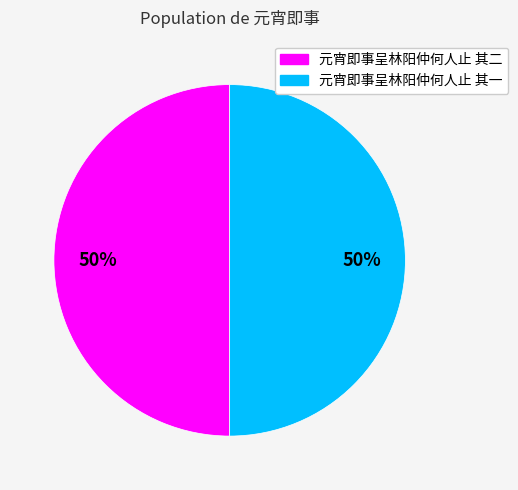

True or false: 元宵即事呈林阳仲何人止 其一 accounts for 50% of the total.

True